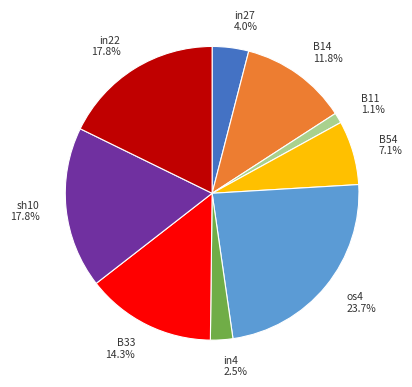

Do in22 17.8% and sh10 17.8% together represent more than half of the pie?

No